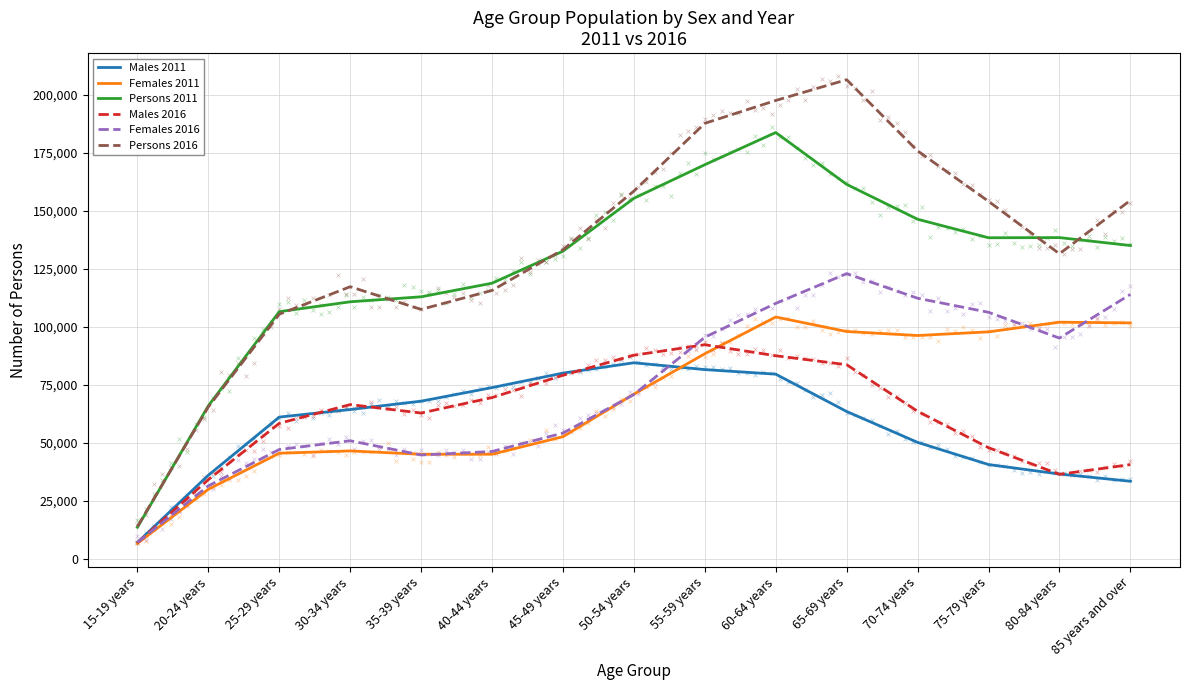

What are all the series names shown in the legend?

Males 2011, Females 2011, Persons 2011, Males 2016, Females 2016, Persons 2016